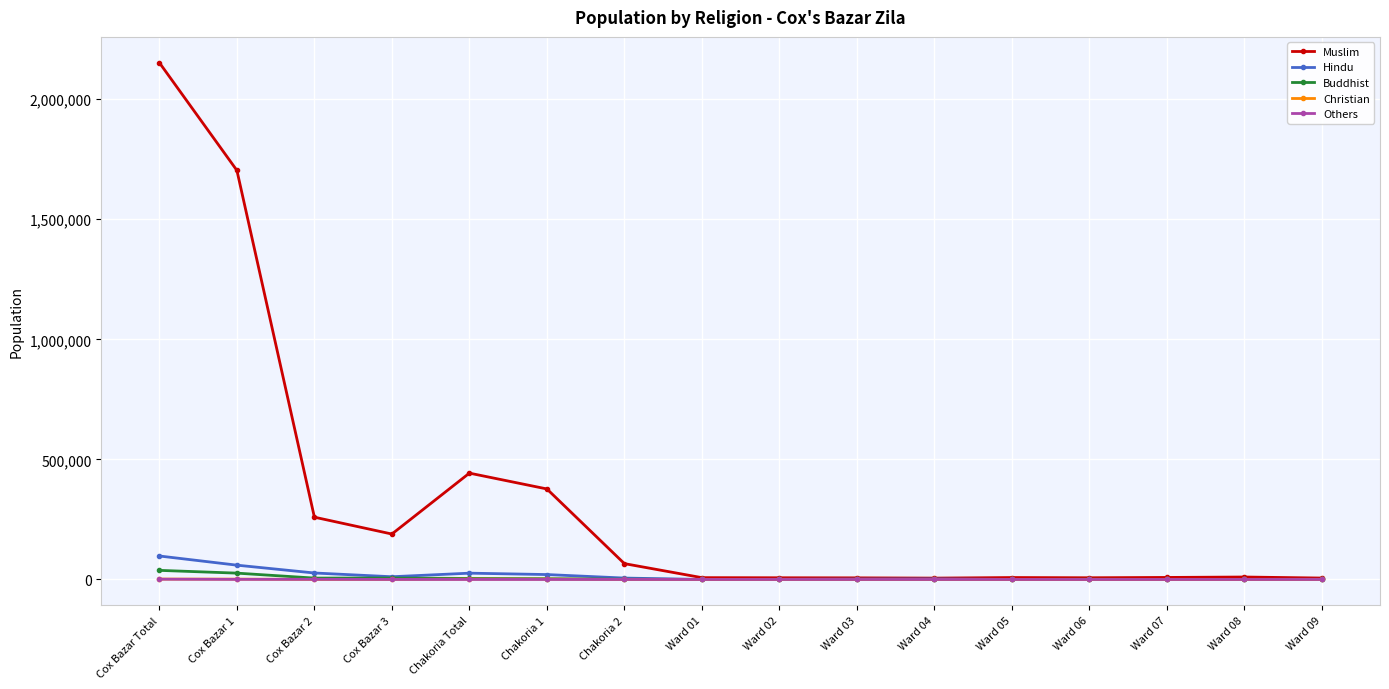

Where does the Hindu series first go above 2275?

Cox Bazar Total